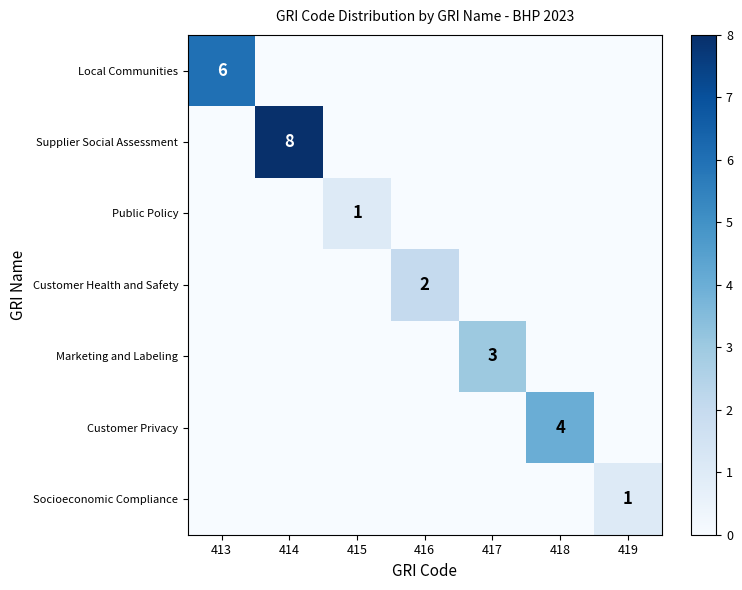

At which label is Local Communities closest to 3?

413